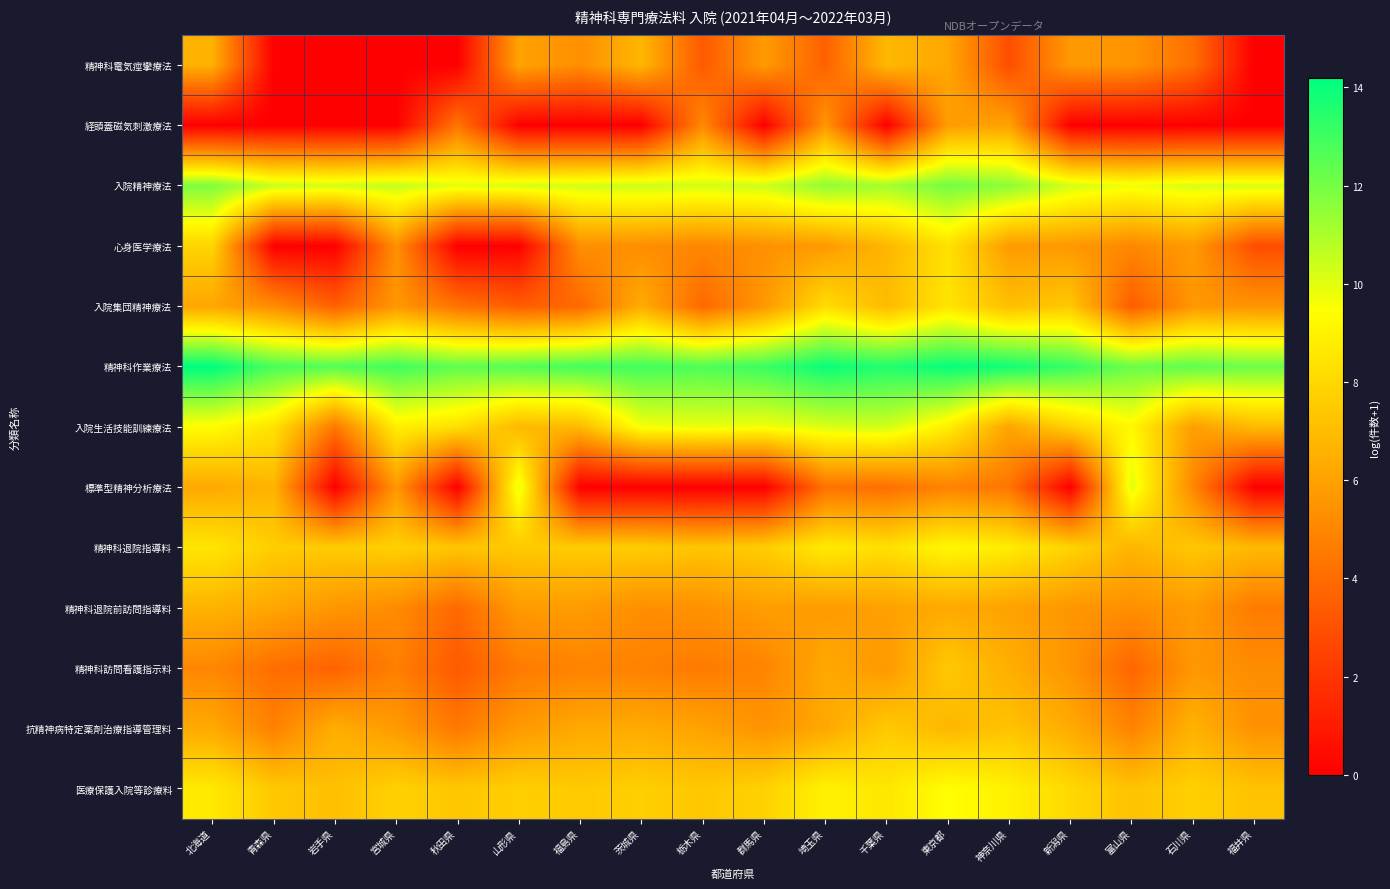

Count the number of data series in this chart.

13